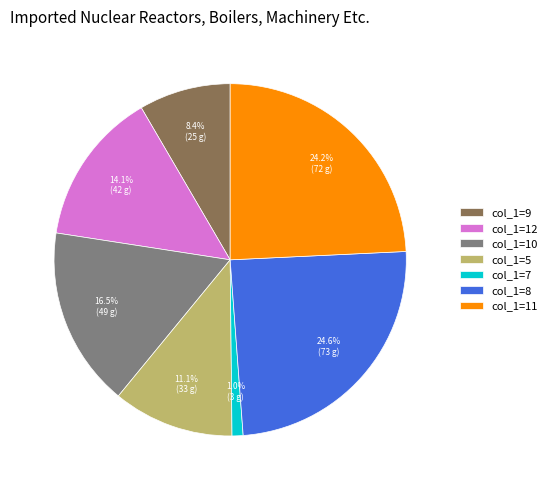

What is the total percentage of col_1=9 and col_1=10?

24.9%